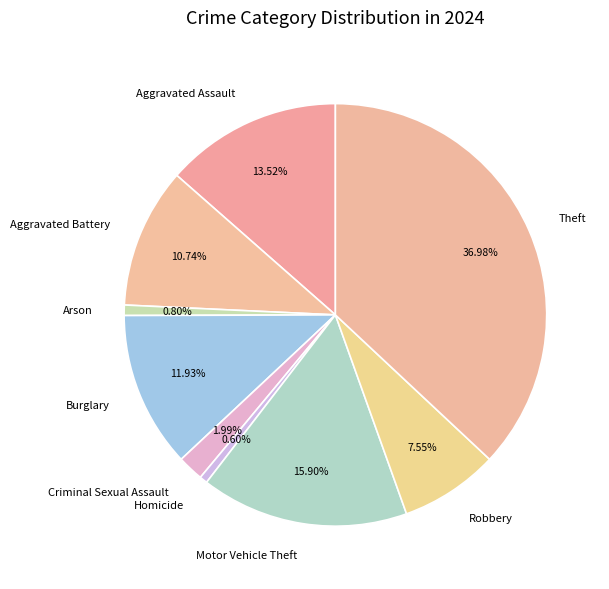

Count the number of slices in the pie.

9